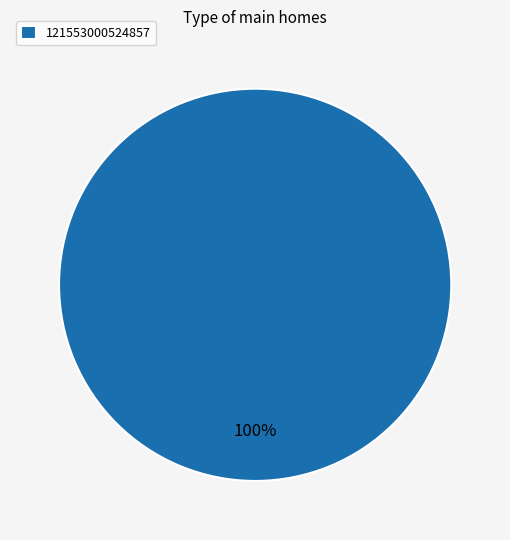

Which slice represents more than half of the pie?

121553000524857